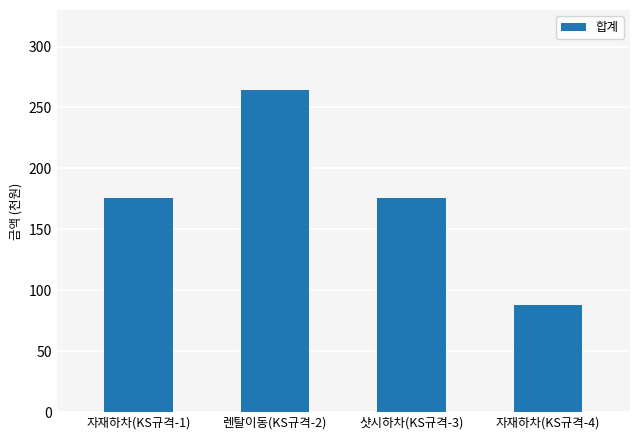

How many distinct data groups are displayed?

1